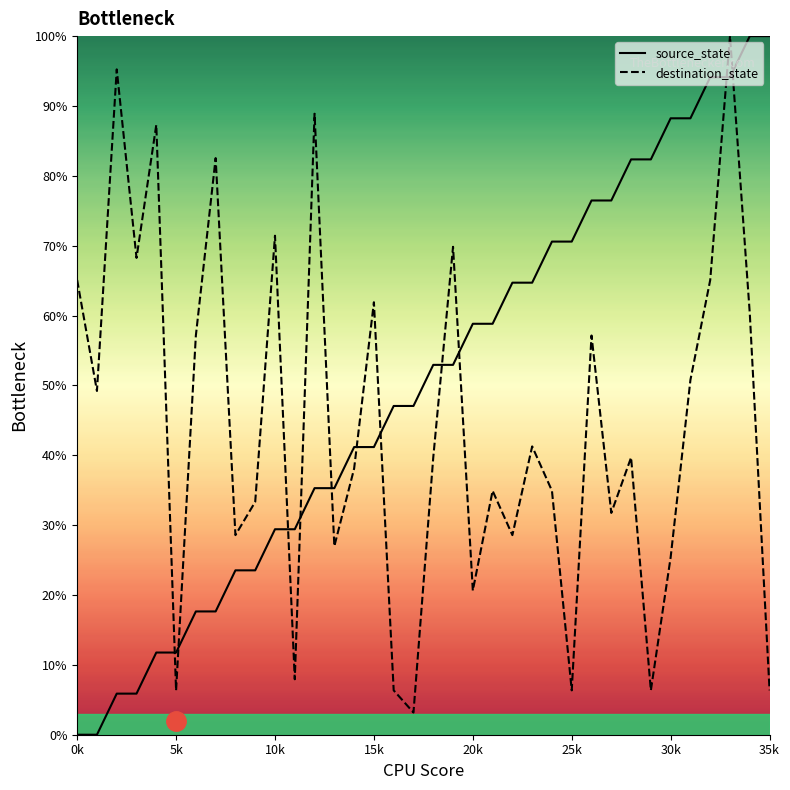

At which category is the sum across all series the highest?

33